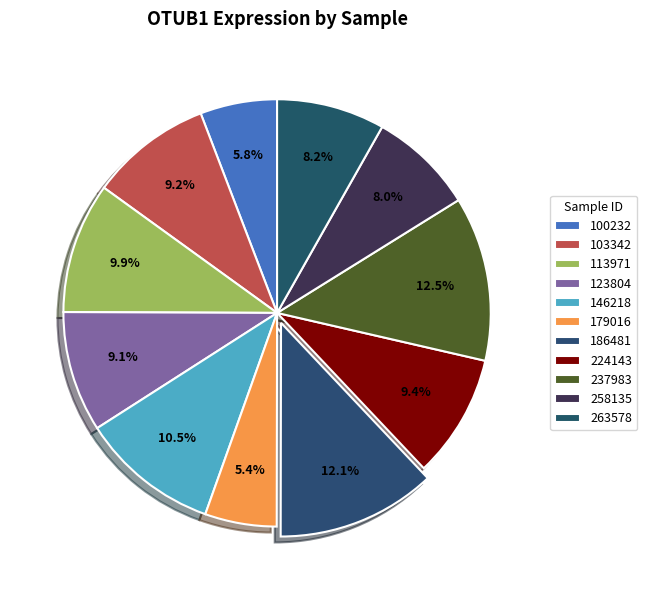

How much of the chart is everything except 237983?

87.5%